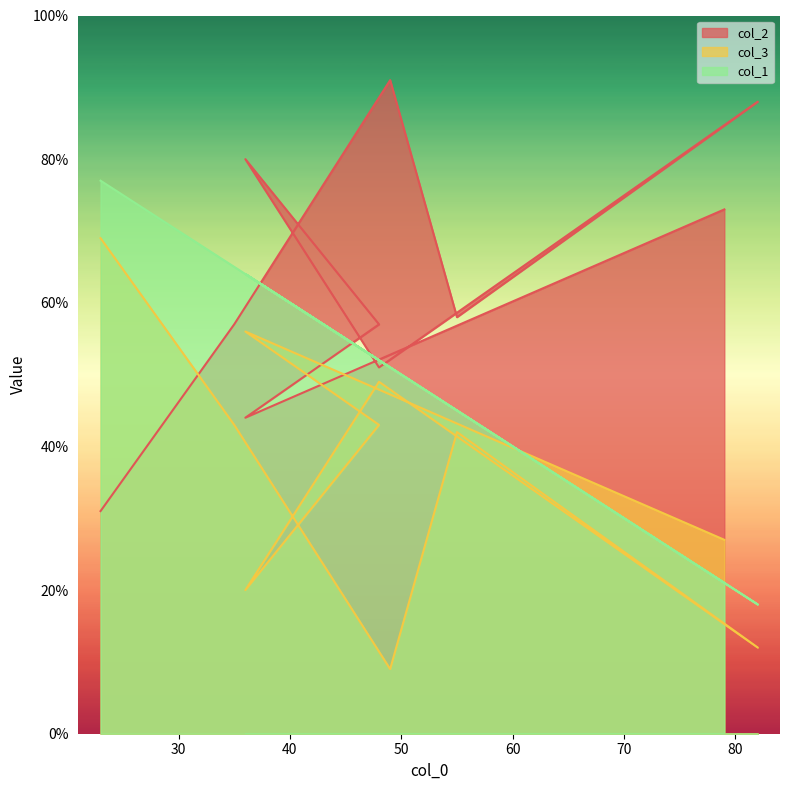

What is the highest value of the col_1 series?

77